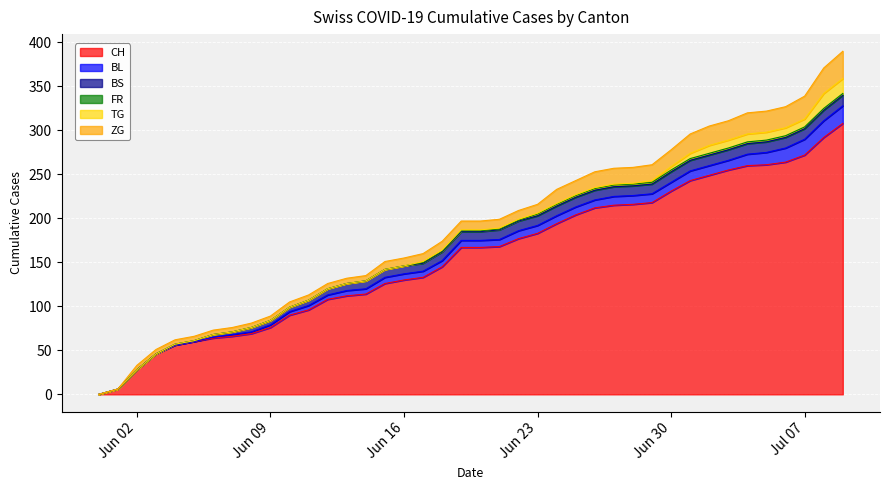

Where is TG nearest to the value 8?

2020-07-02